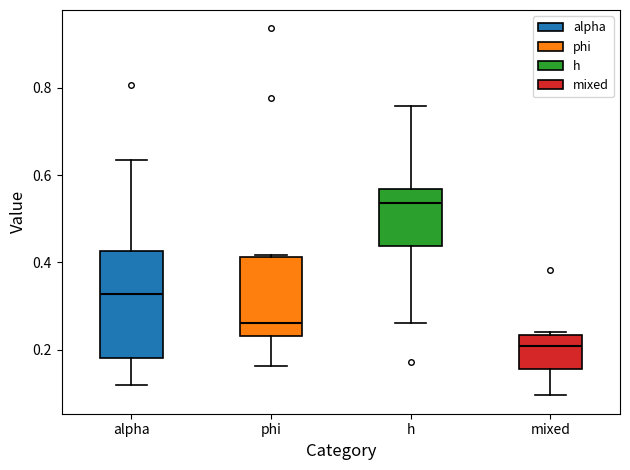

Which box is the tallest, from its lower edge to its upper edge?

alpha